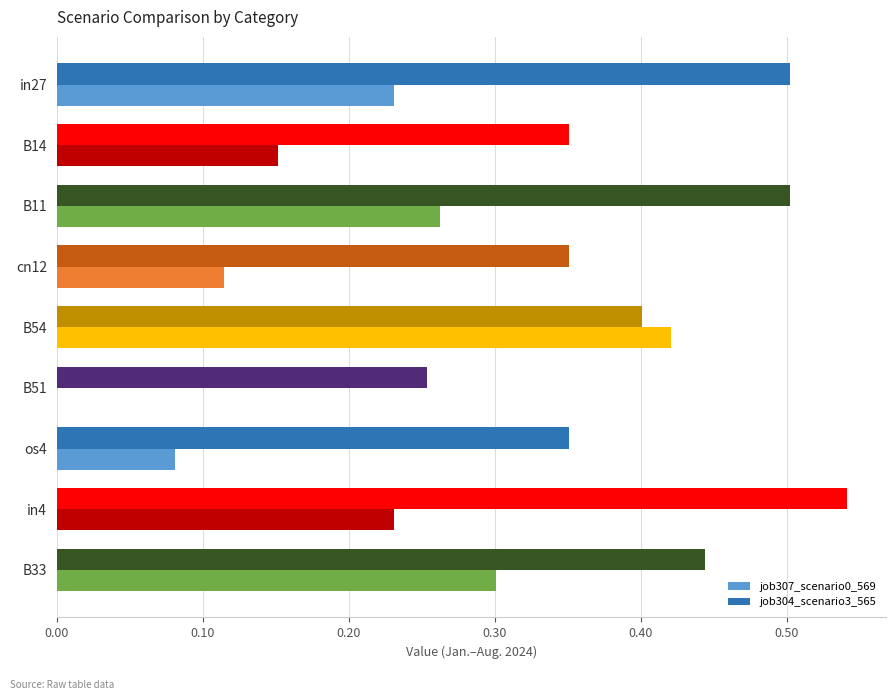

Count the number of categories in the chart.

9